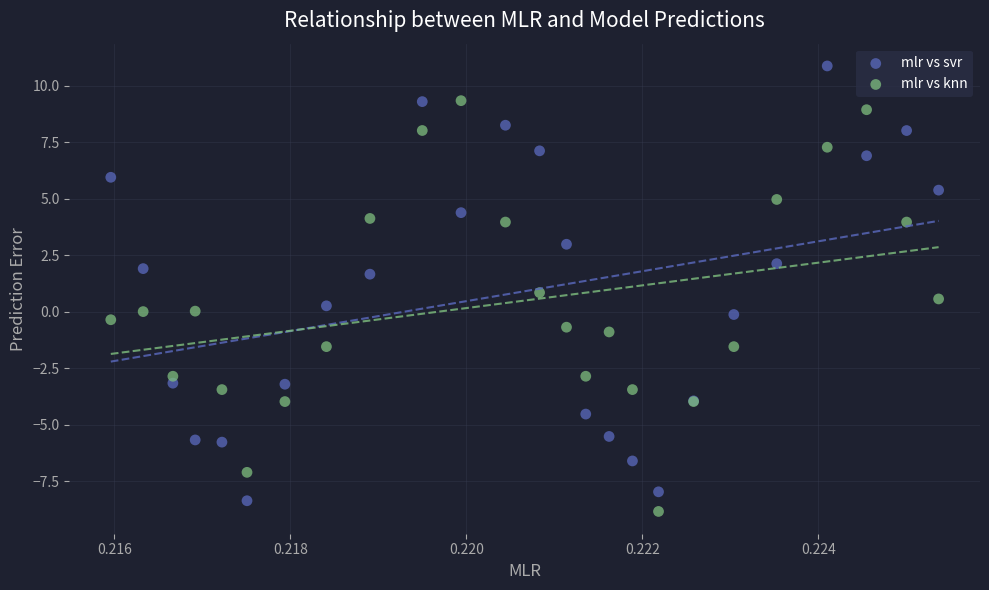

Which series contains the highest Y value?

mlr vs svr